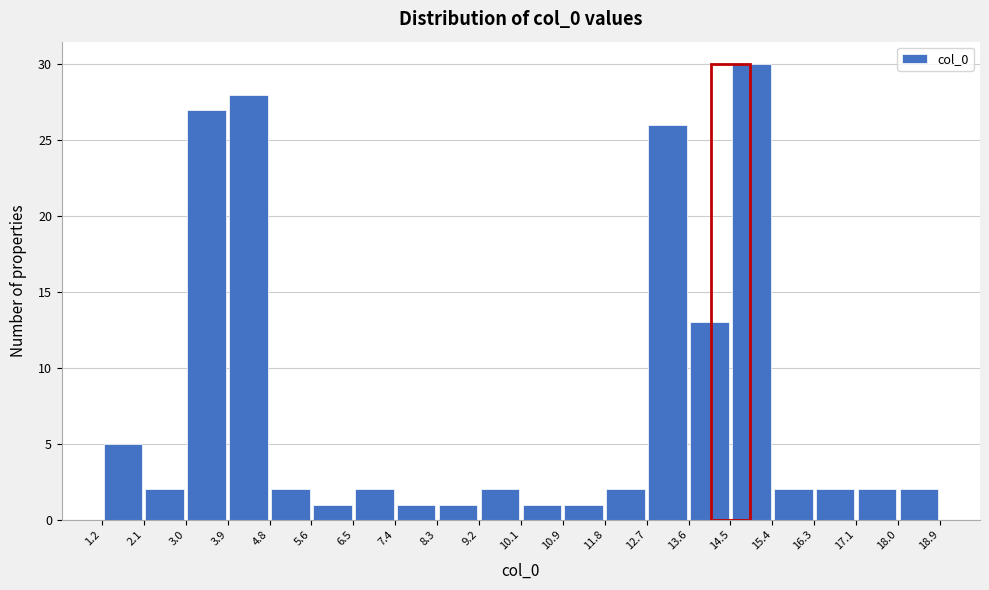

Reading left to right, transcribe this chart: for each bar, give the range it covers on the x-axis and its height. The values are not printed on the chart, so give them approximately, as read against the axis.

1.2 to 2.1: 5
2.1 to 3.0: 2
3.0 to 3.9: 27
3.9 to 4.8: 28
4.8 to 5.6: 2
5.6 to 6.5: 1
6.5 to 7.4: 2
7.4 to 8.3: 1
8.3 to 9.2: 1
9.2 to 10.1: 2
10.1 to 10.9: 1
10.9 to 11.8: 1
11.8 to 12.7: 2
12.7 to 13.6: 26
13.6 to 14.5: 13
14.5 to 15.4: 30
15.4 to 16.3: 2
16.3 to 17.1: 2
17.1 to 18.0: 2
18.0 to 18.9: 2